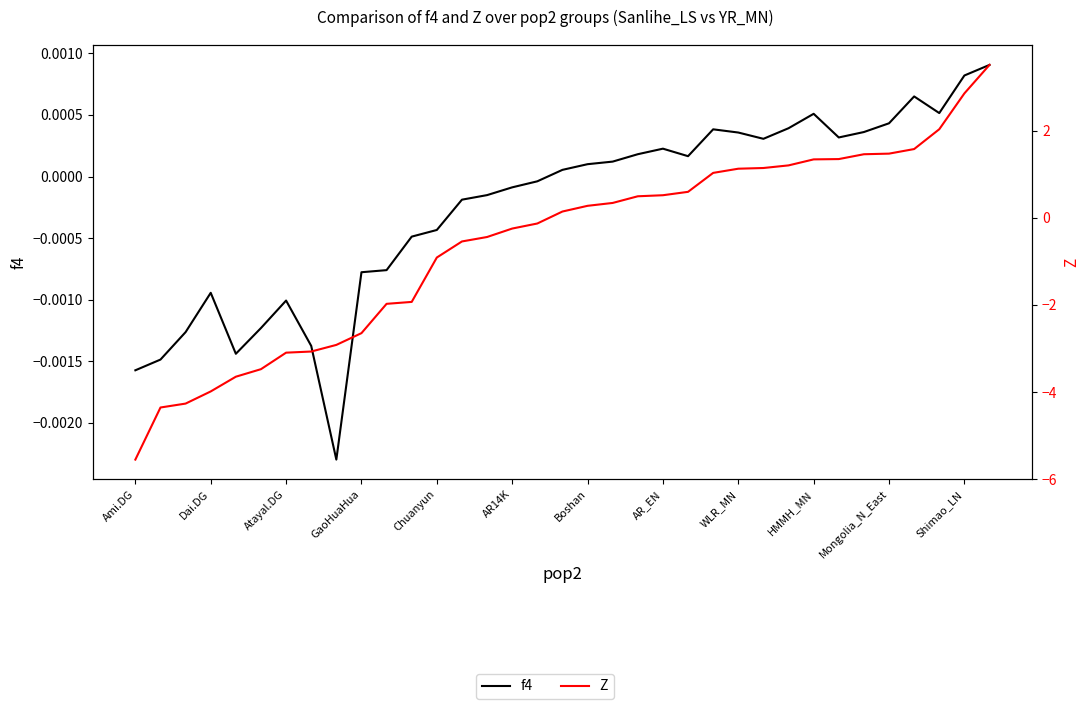

How many negative values does the Z series have?

17